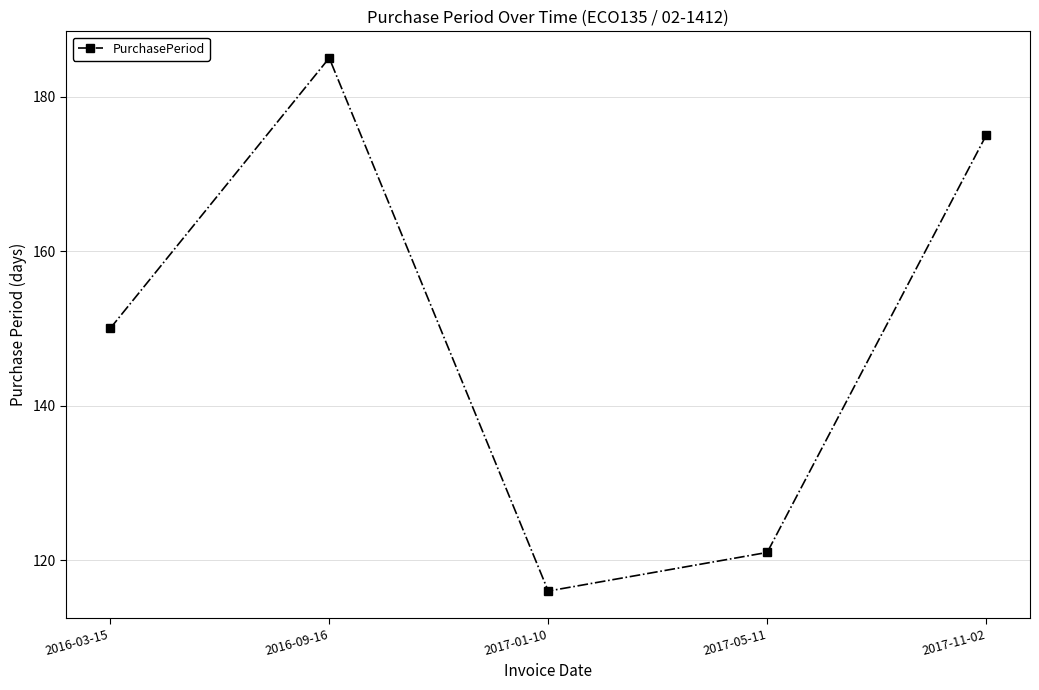

True or false: the data shows 168 at 2017-05-11.

False